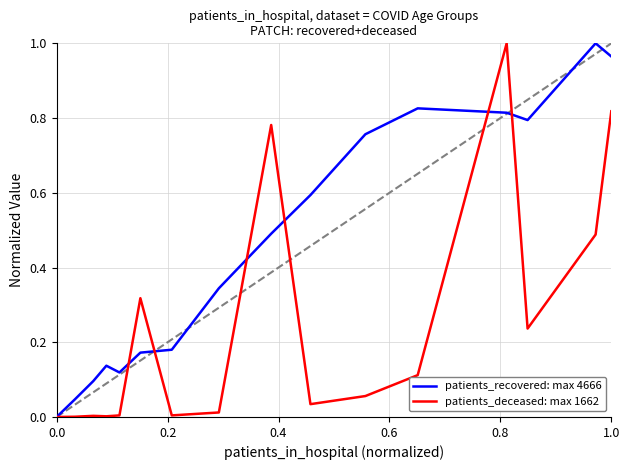

List the series in order of their overall mean, highest first.

patients_recovered: max 4666, patients_deceased: max 1662